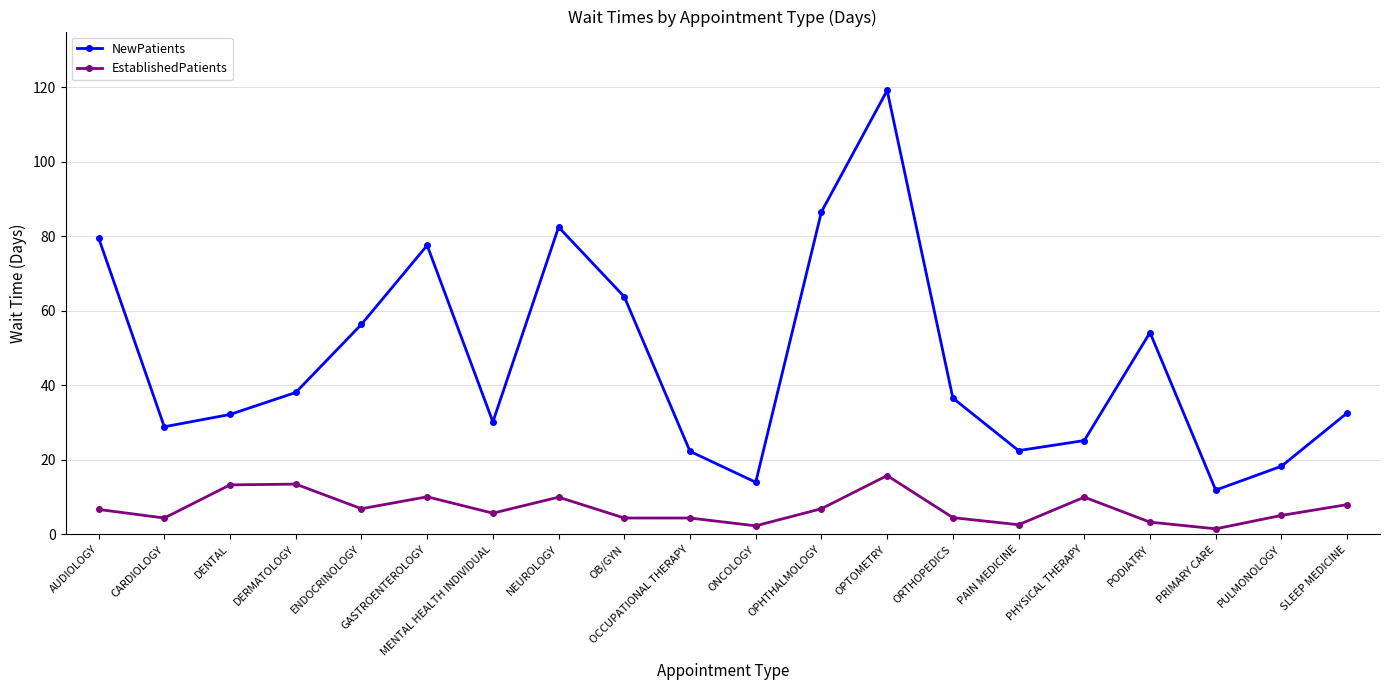

What is the total value across all series at NEUROLOGY?

92.5